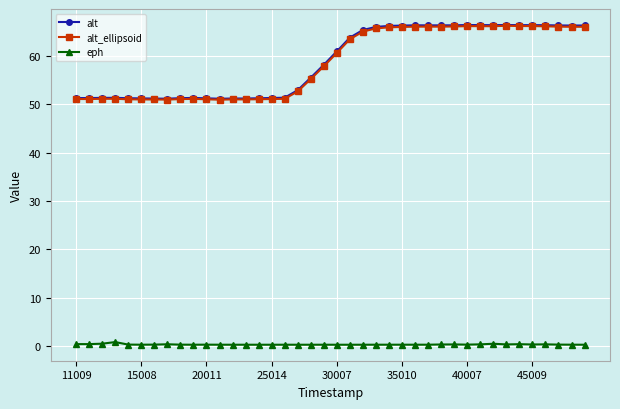

What is the sum of all eph values?

15.8